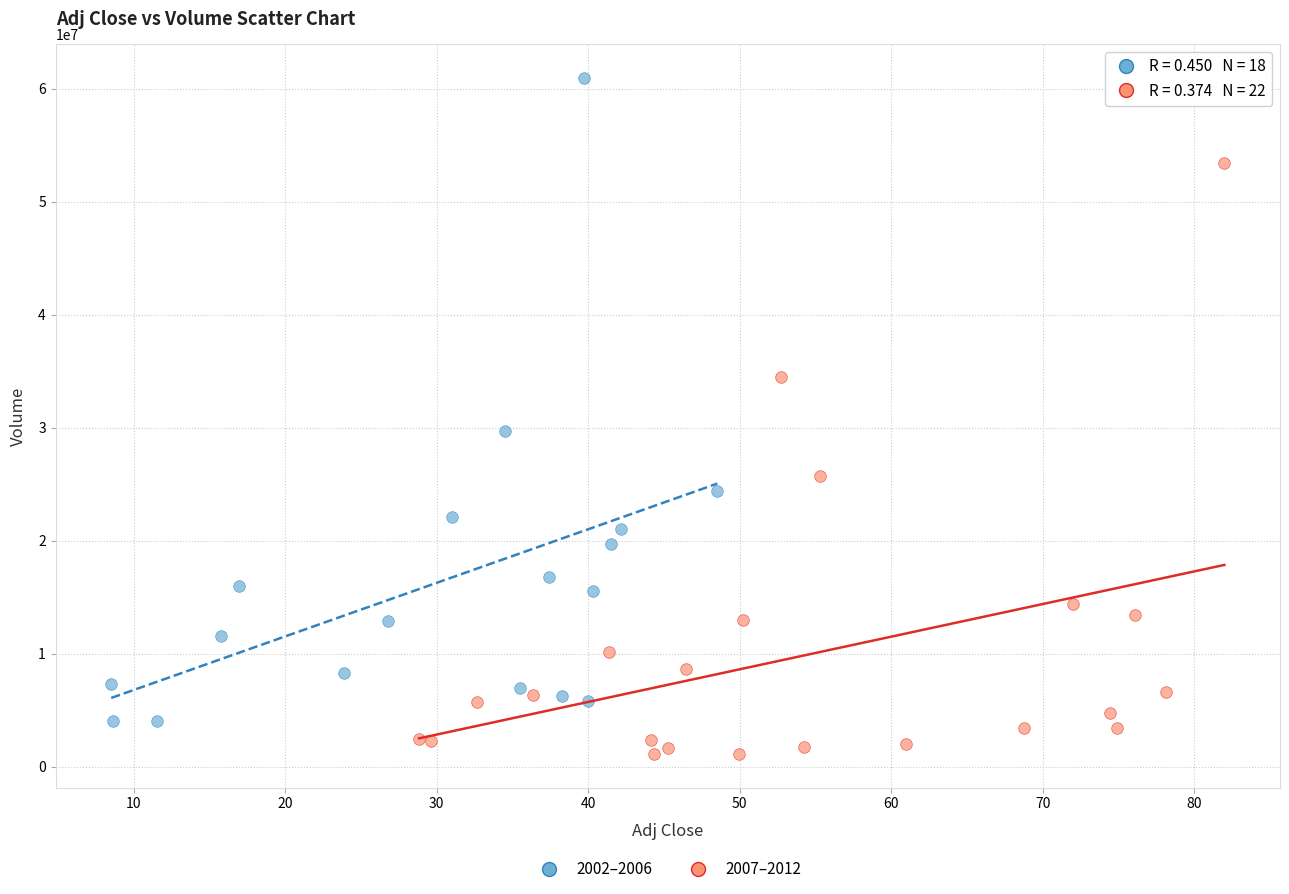

Which series contains the highest Y value?

2002–2006